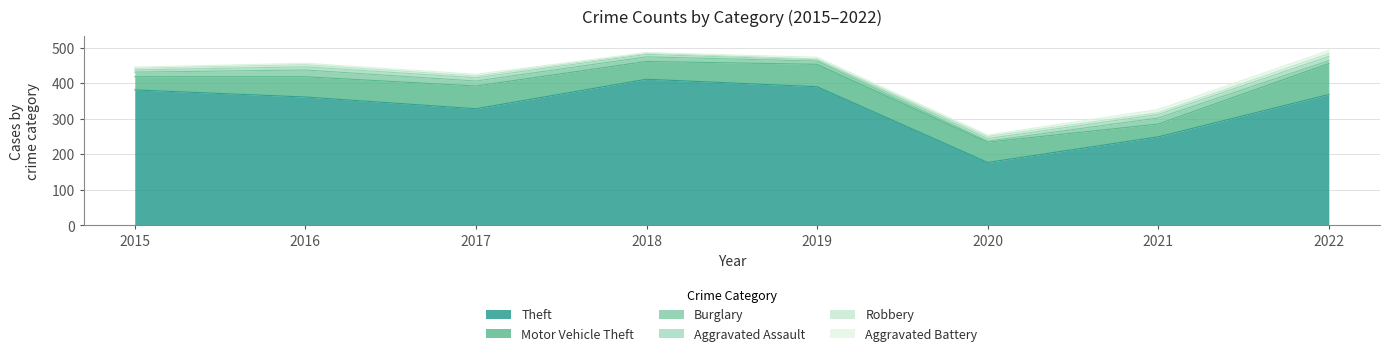

The Burglary series shows 17 at 2021. True or false?

True